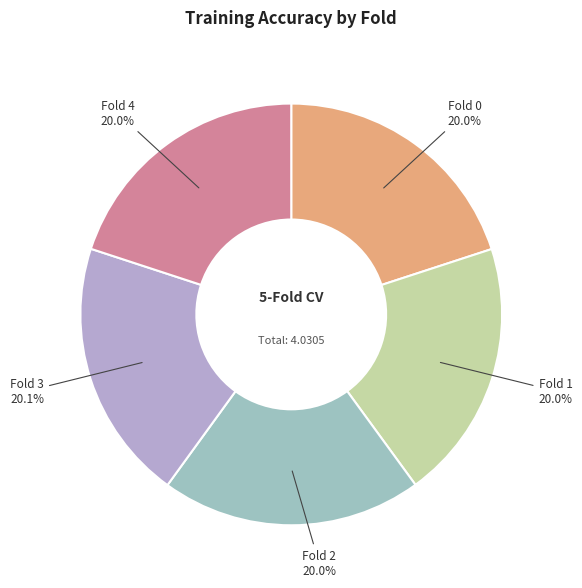

Does Fold 4 account for over 50% of the chart?

No